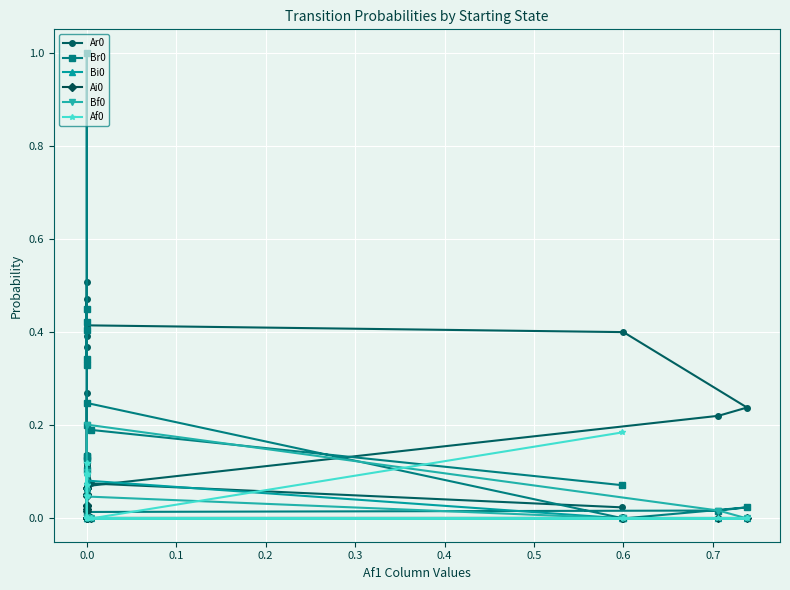

What is the difference between the maximum and minimum values in the Bi0 series?

0.1